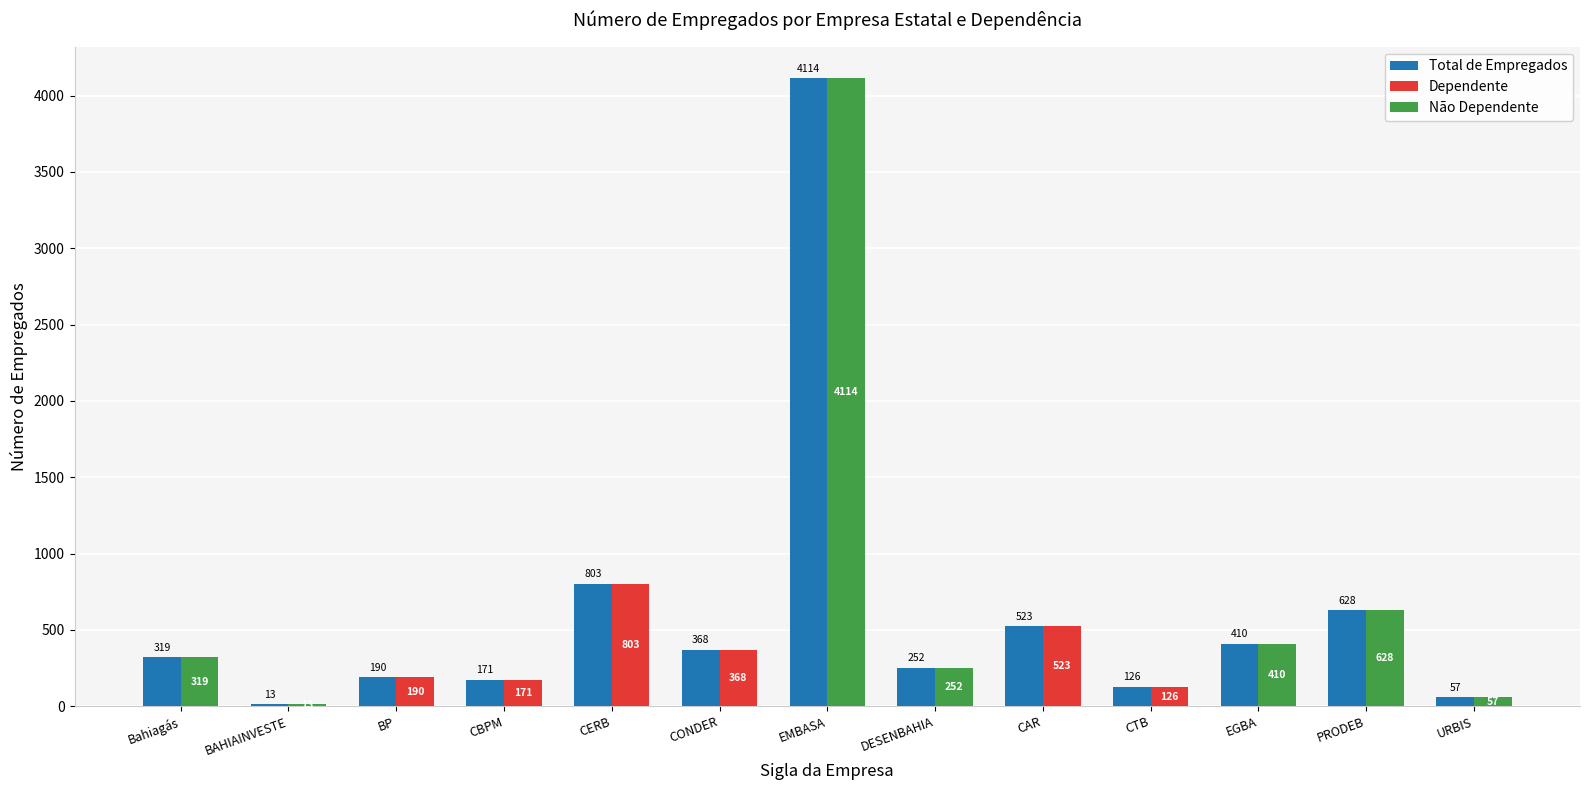

At which label does Total de Empregados first exceed 319?

CERB